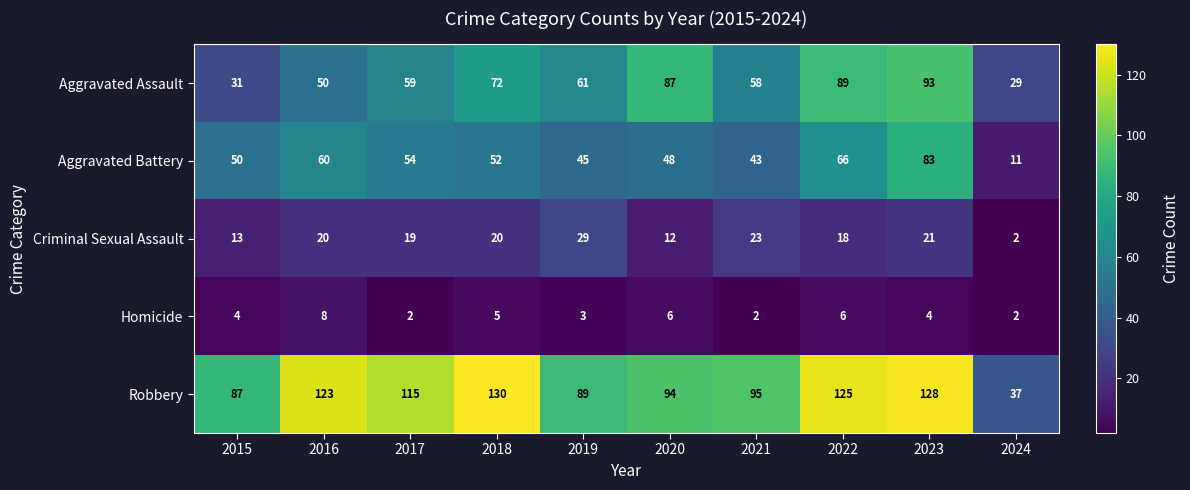

Which series changed the most between 2018 and 2021?

Robbery